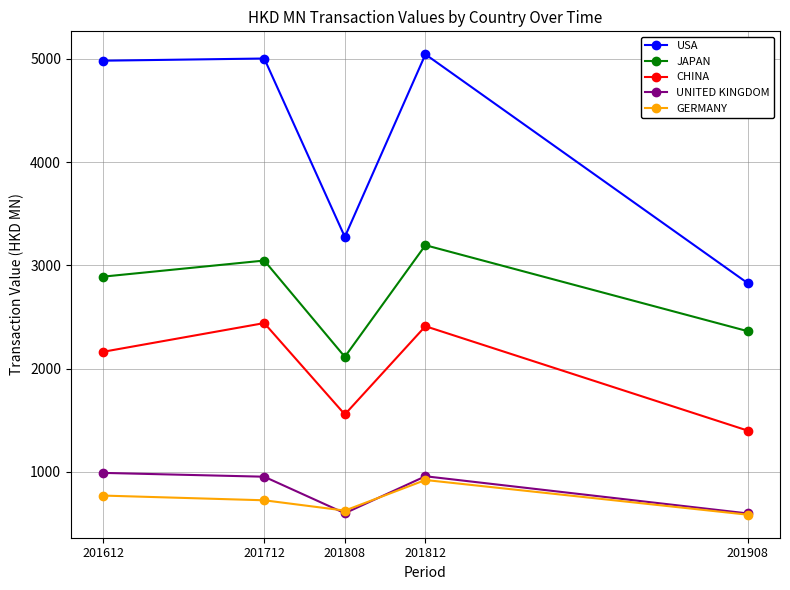

How many lines are shown in the chart?

5